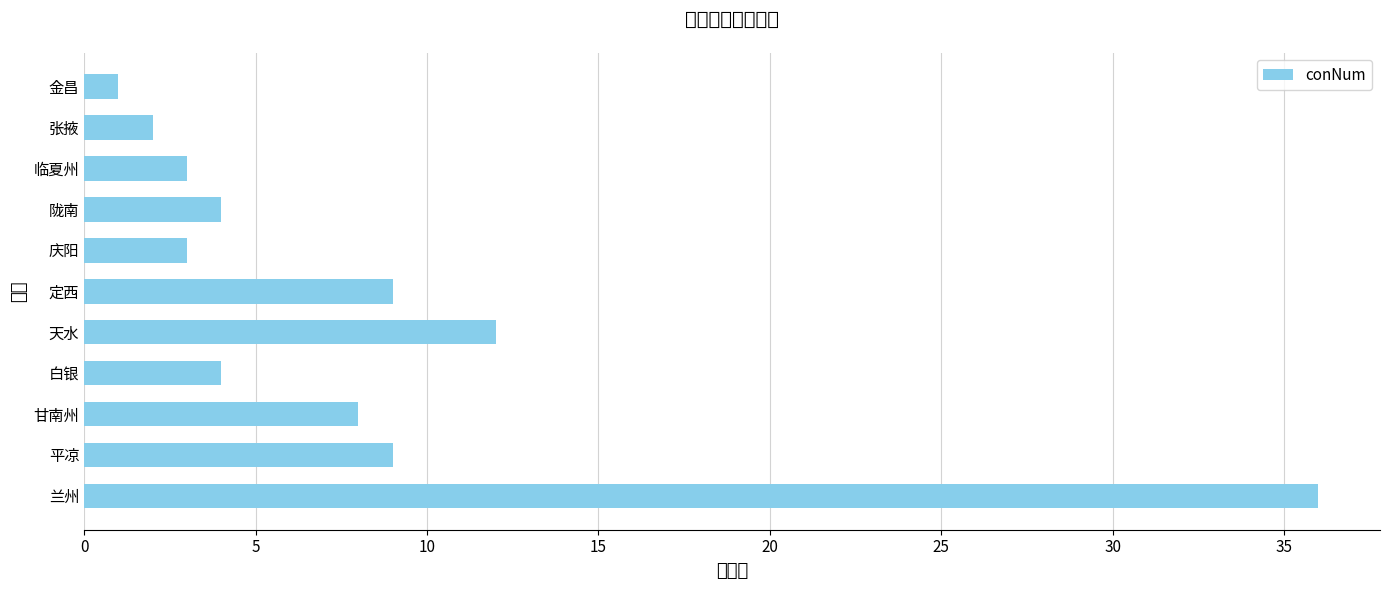

What is the average value?

8